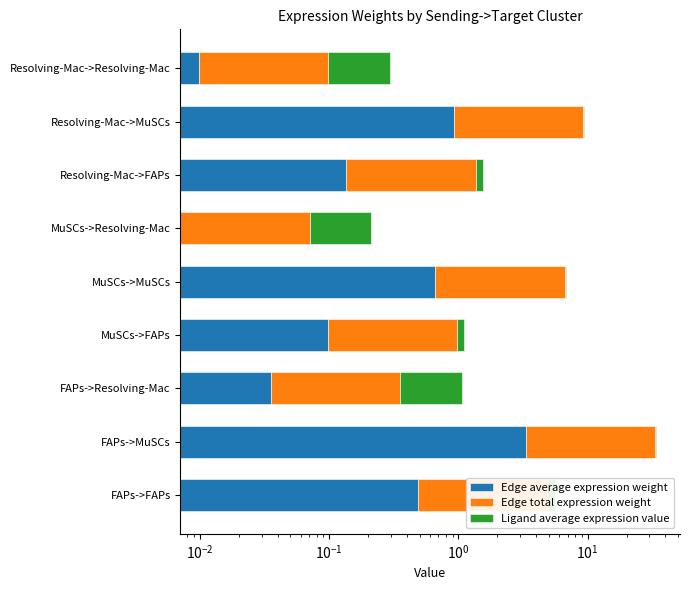

At how many categories does at least one series exceed 26?

1